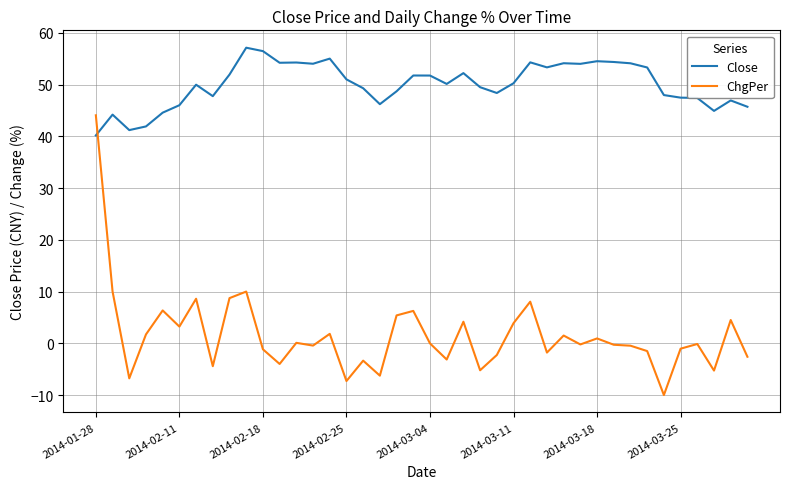

What is the maximum value shown in the chart?

57.1